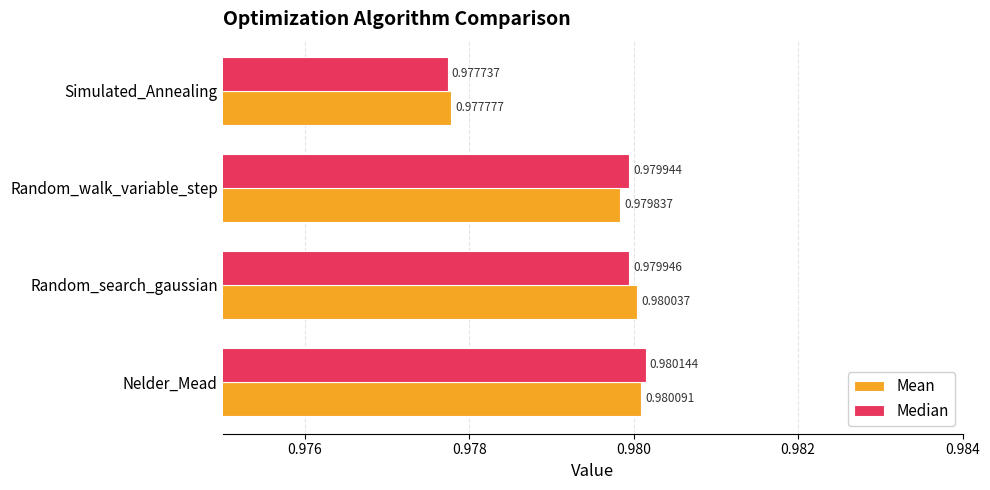

Which category has the lowest value in the Median series?

Simulated_Annealing